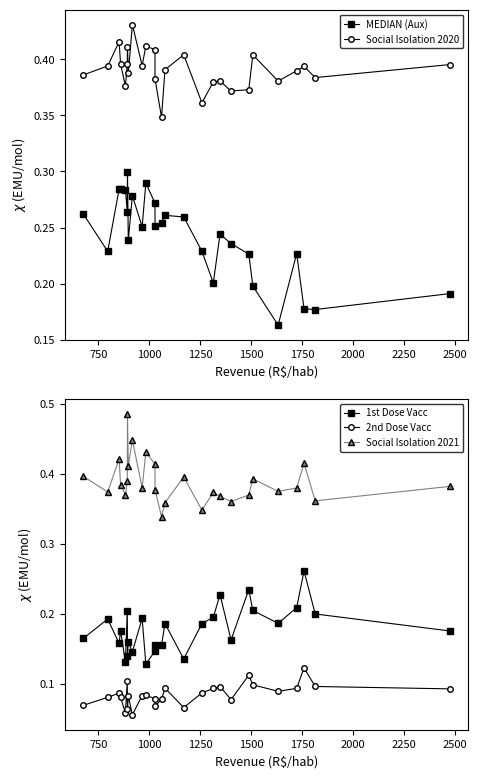

Is this an area chart (filled region under the line)?

No